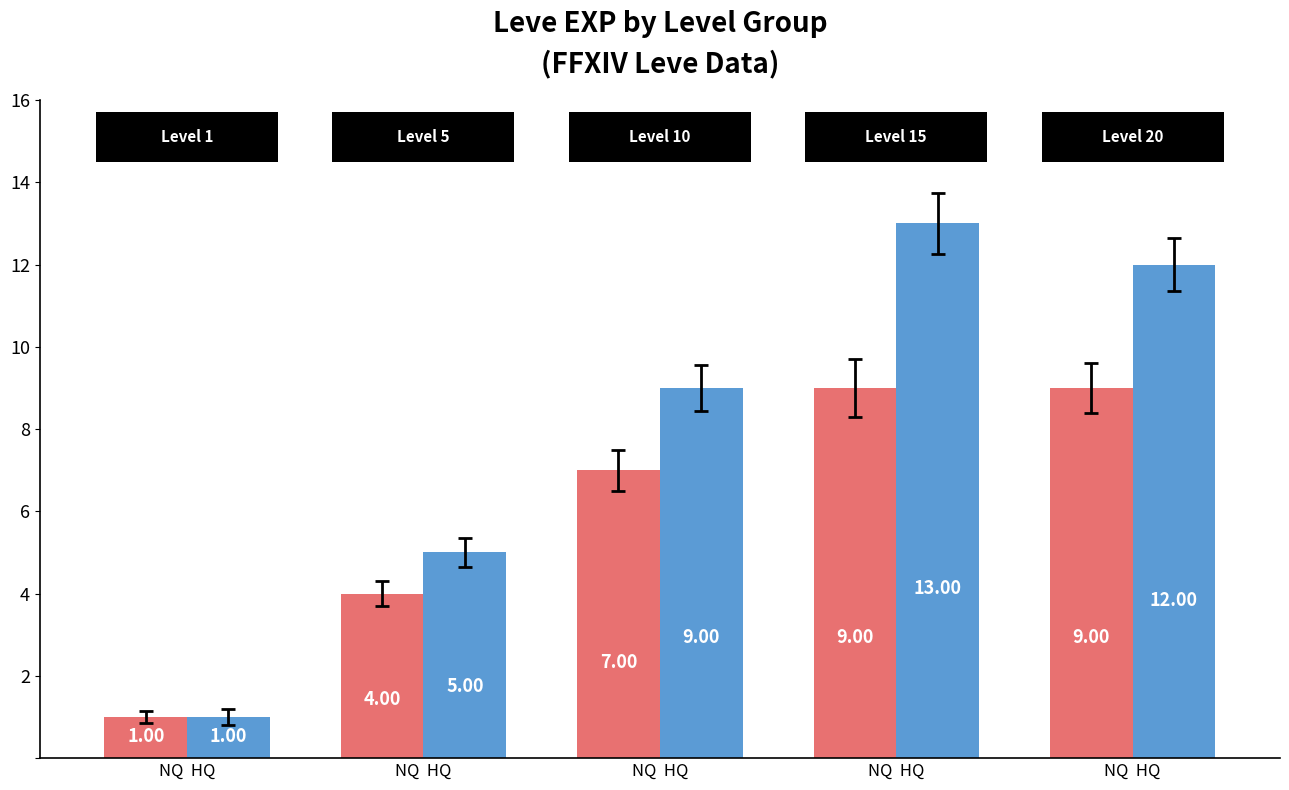

The HQ Price series shows 16 at NQ  HQ. True or false?

False